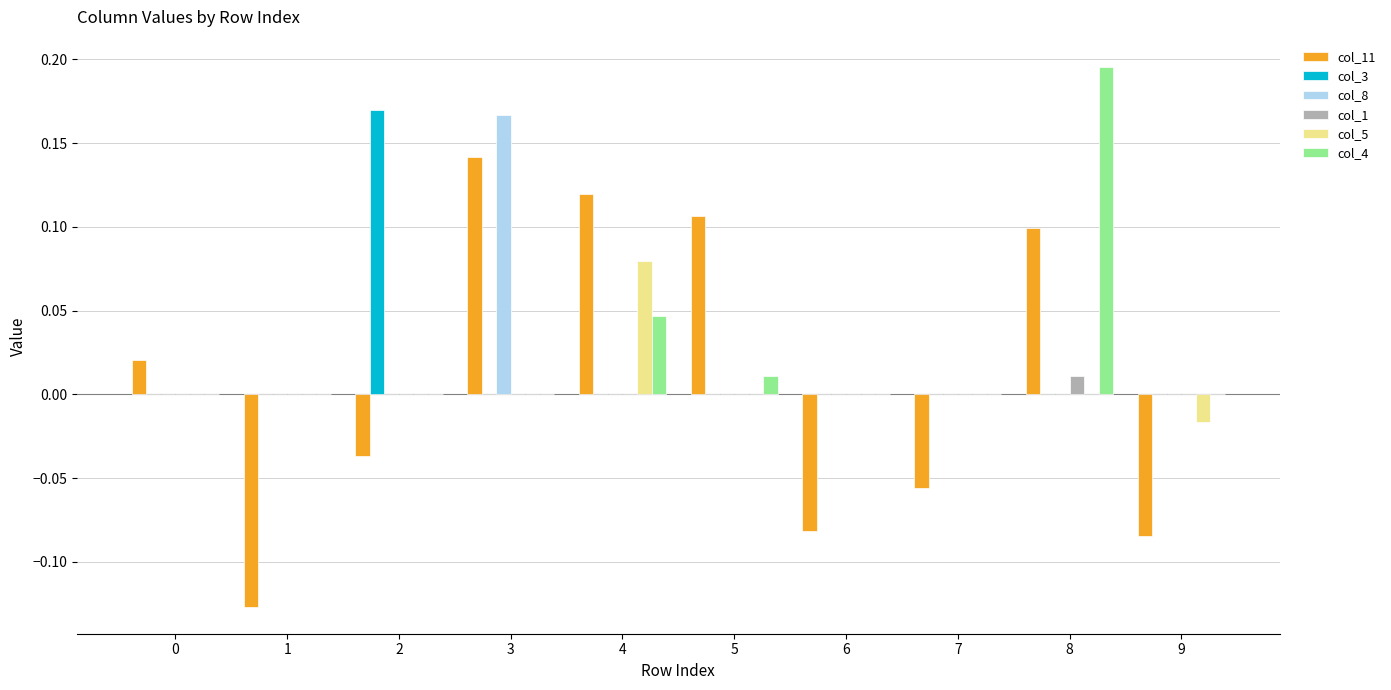

Is the value of col_1 at 5 greater than the value of col_5 at 4?

No